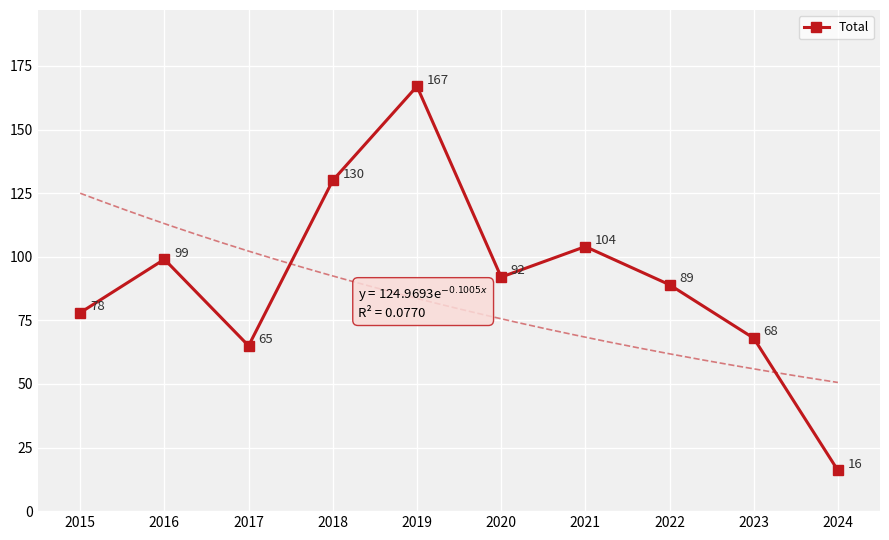

Which has a higher value, 2024 or 2015?

2015